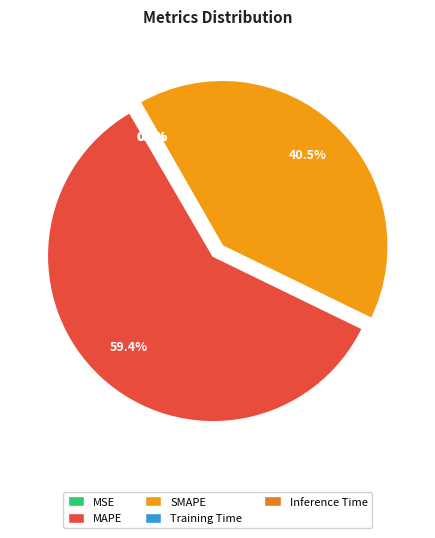

Does SMAPE represent more than half of the total?

No